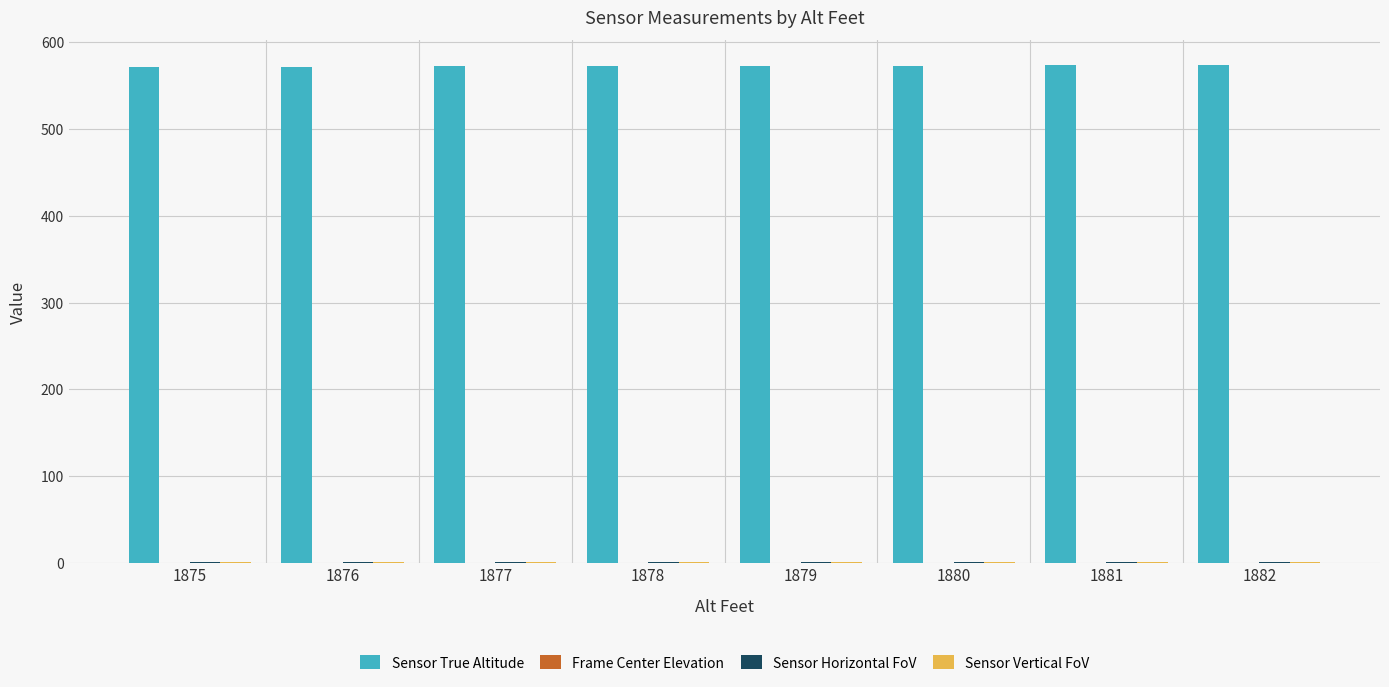

Which series has the largest total across all categories?

Sensor True Altitude